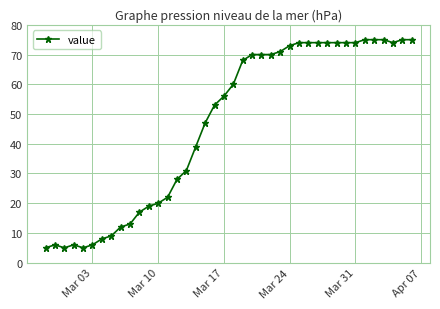

What is the smallest value displayed?

5